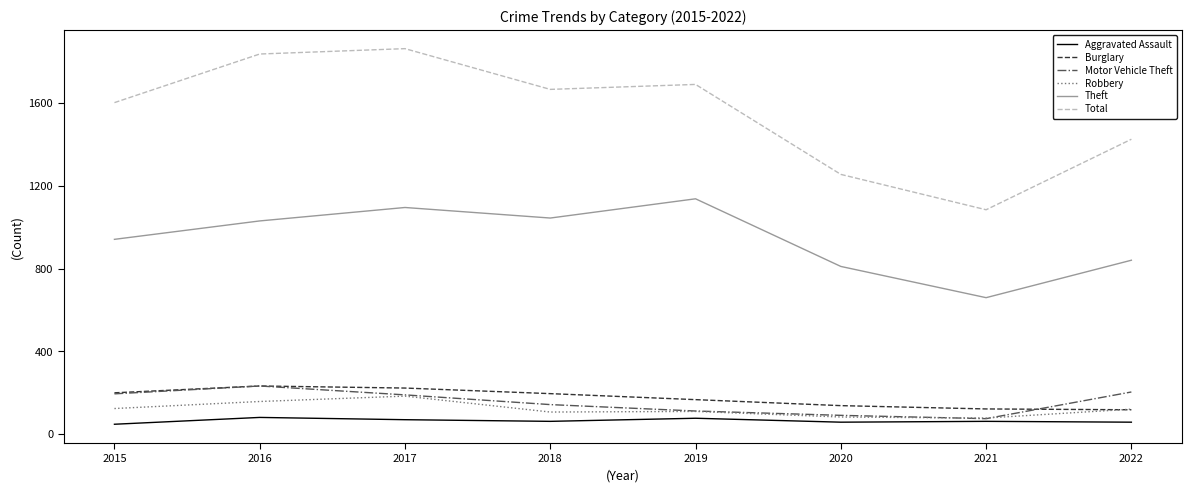

What is the difference between the Aggravated Assault values at 2021 and 2022?

4